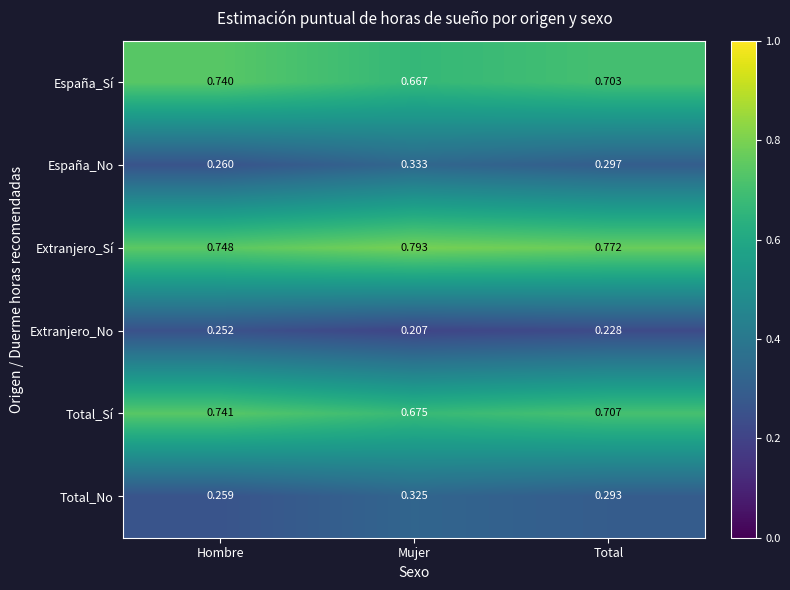

Which series has the largest total across all categories?

Extranjero_Sí